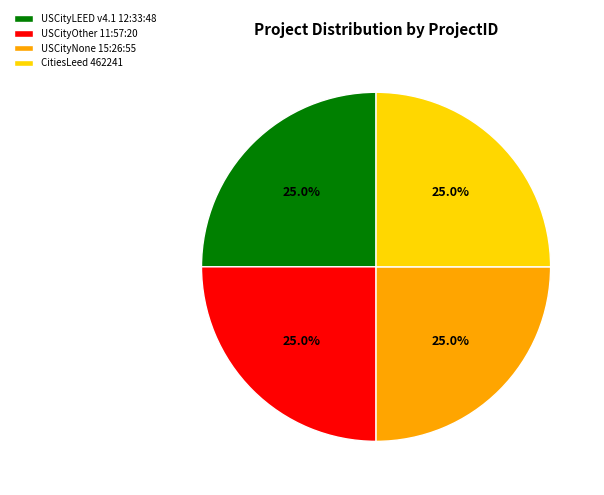

How much of the chart is everything except USCityOther 11:57:20?

75.0%